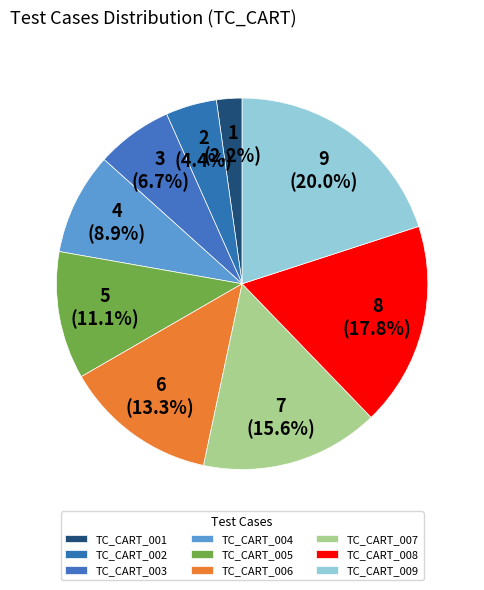

Count the number of slices in the pie.

9